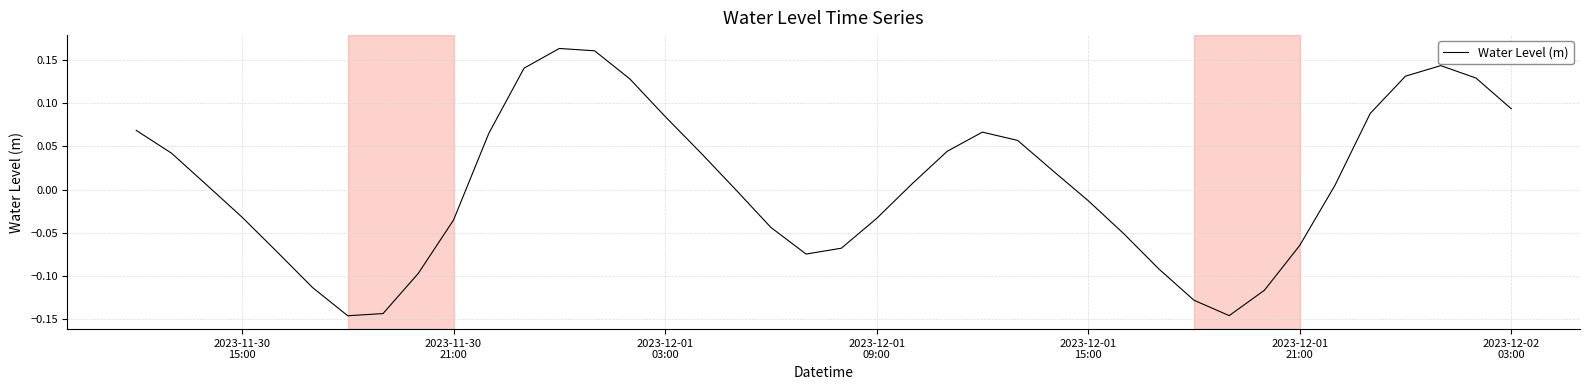

What is the difference between the second highest and second lowest values?

0.3